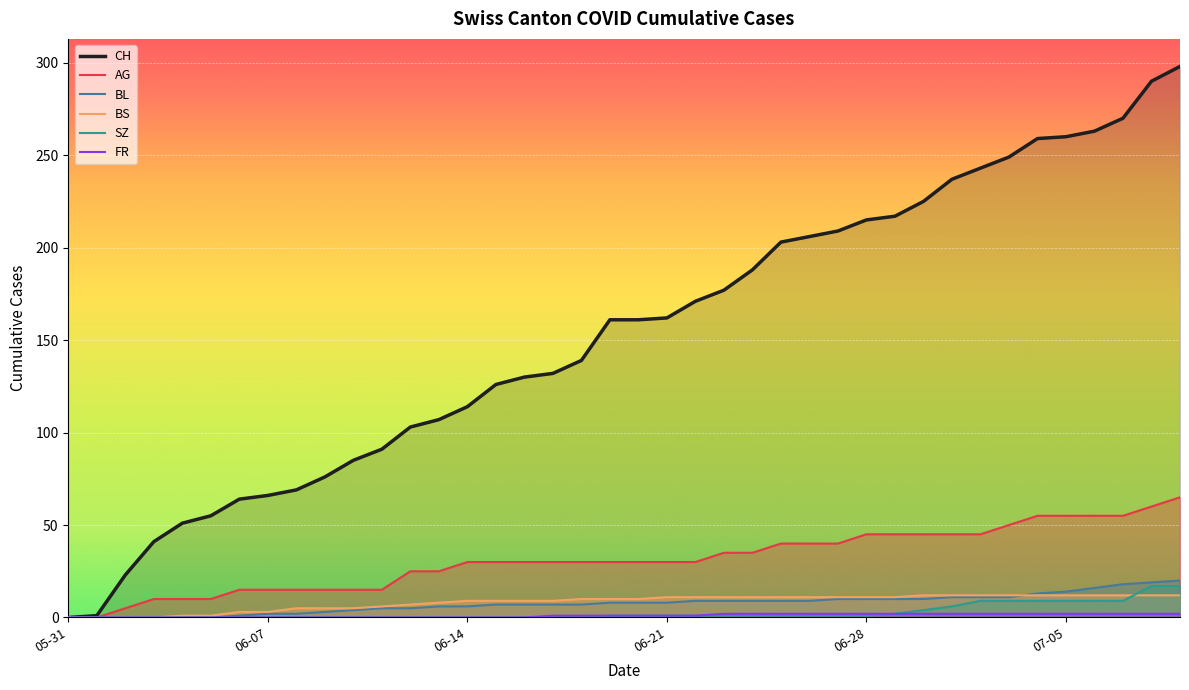

True or false: BL and FR cross at least once.

False